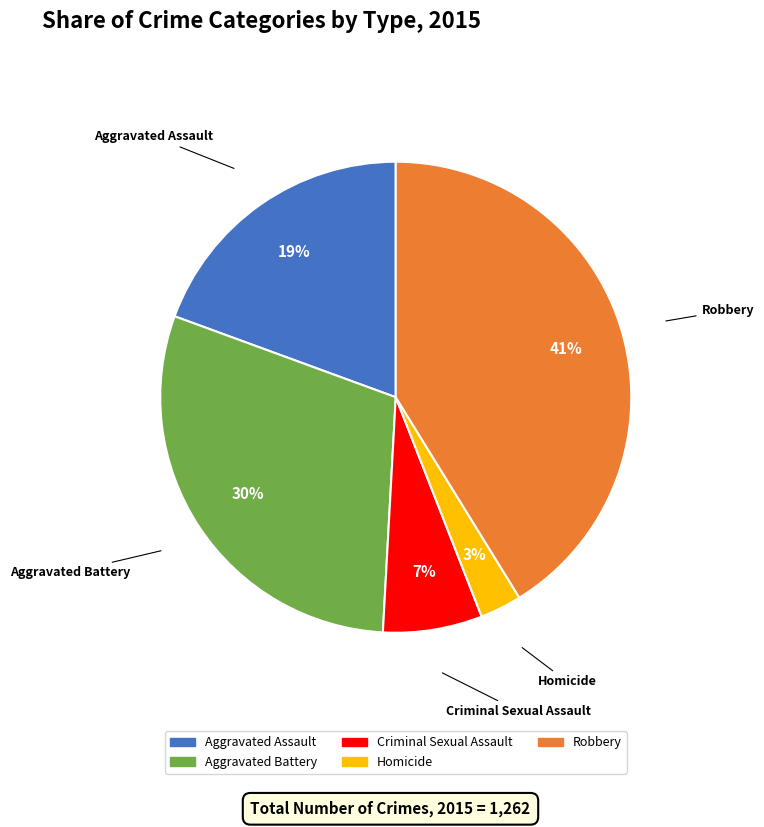

What percentage is the Criminal Sexual Assault slice, to the nearest percent?

7%